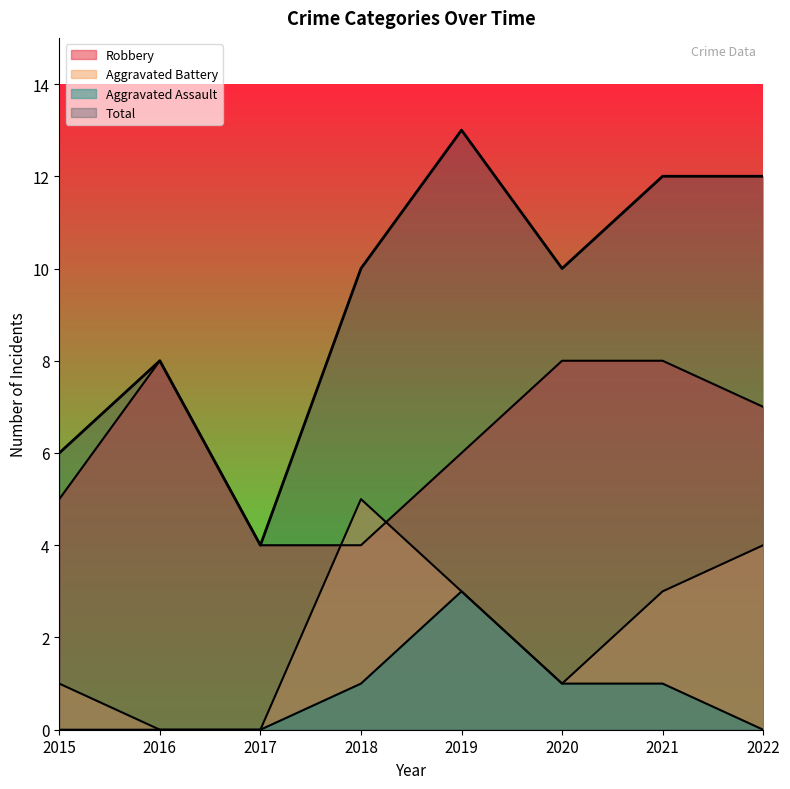

List the series in order of their overall mean, highest first.

Total, Robbery, Aggravated Battery, Aggravated Assault